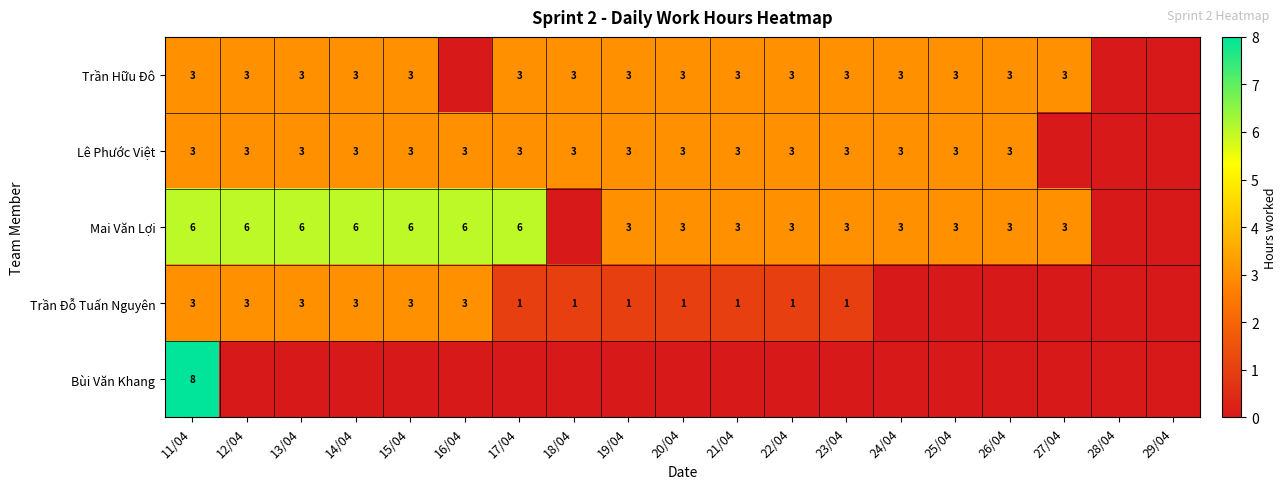

Is the value of Trần Đỗ Tuấn Nguyên at 11/04 greater than the value of Mai Văn Lợi at 16/04?

No